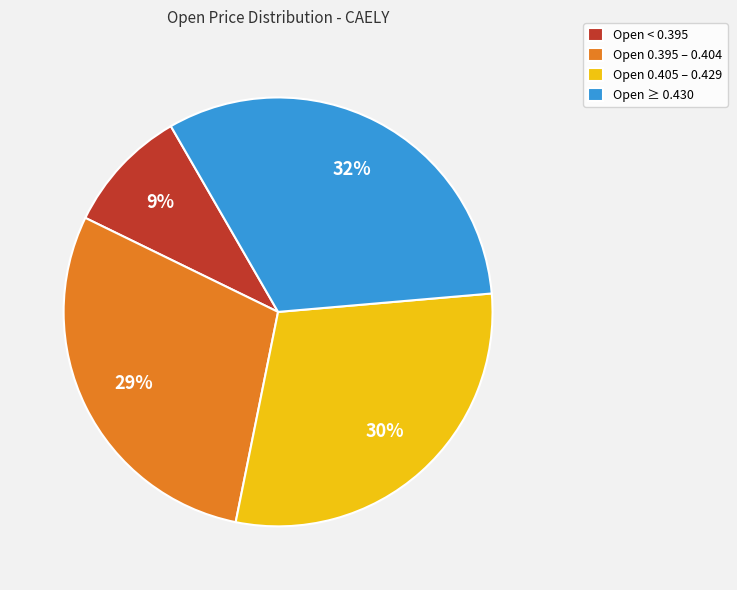

What is the ratio of the value at Open 0.395 – 0.404 to the value at Open ≥ 0.430?

0.9